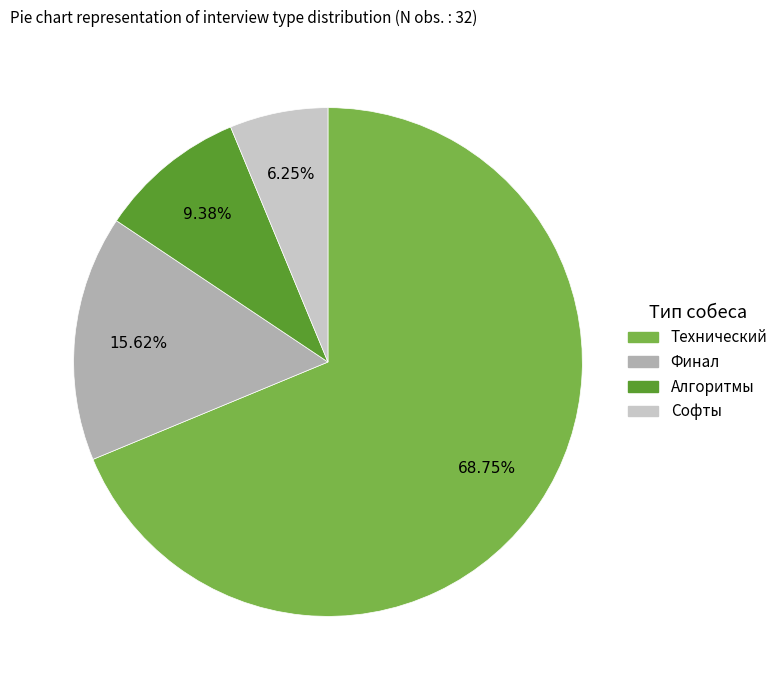

Which has a higher value, Технический or Алгоритмы?

Технический